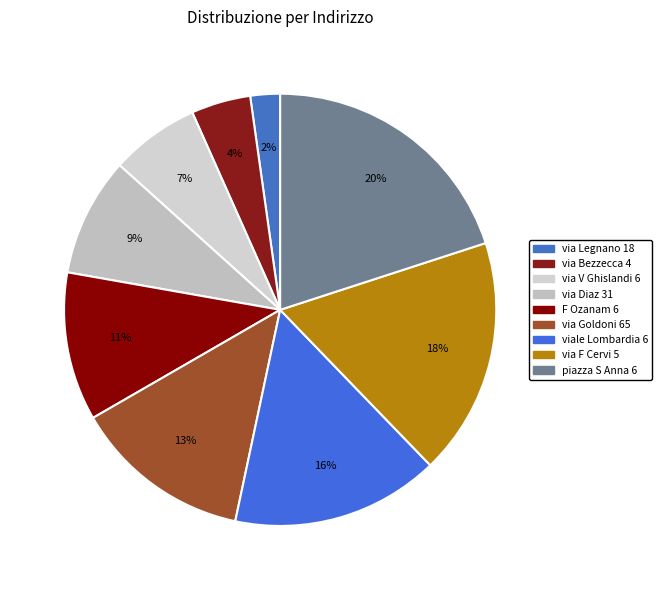

To the nearest percent, what is the combined percentage of via V Ghislandi 6 and via Bezzecca 4?

11%